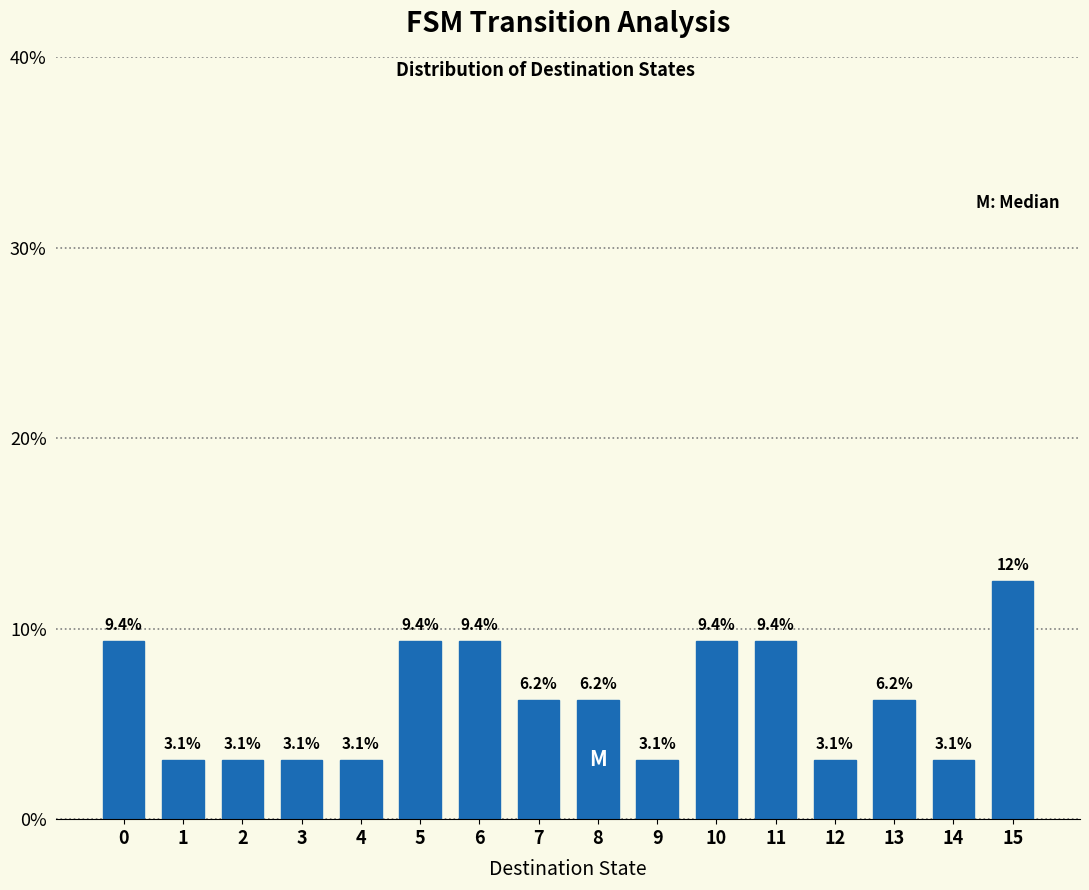

Which label corresponds to the largest value in the chart?

15